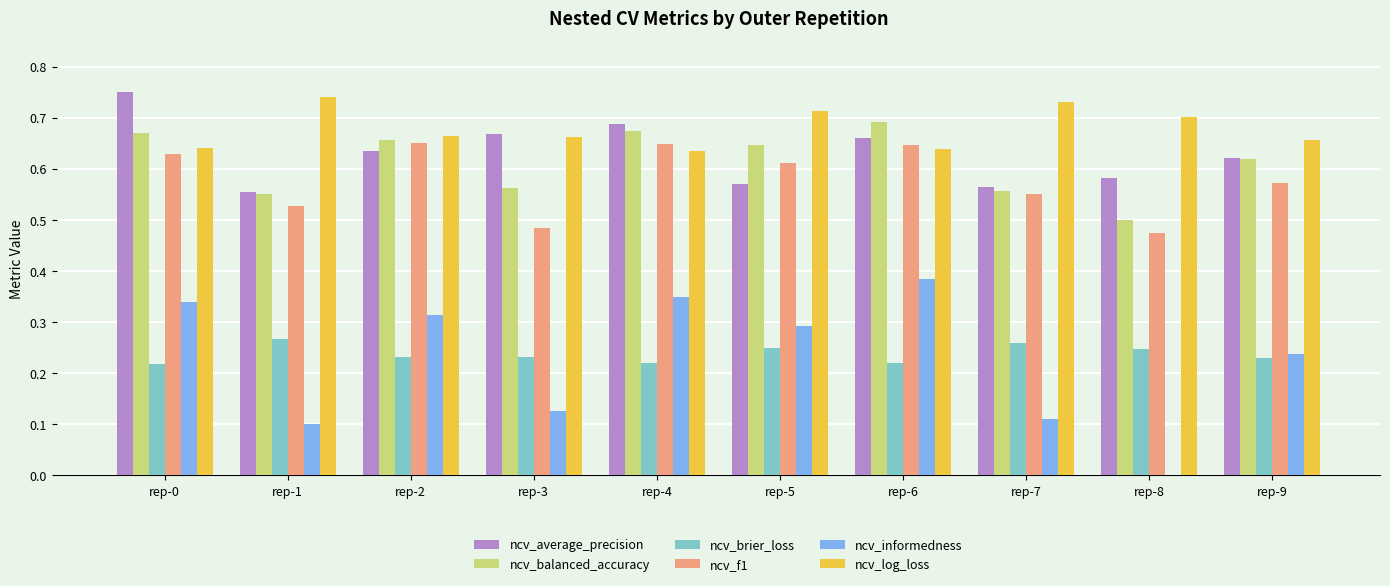

The value of ncv_balanced_accuracy at rep-4 is 0.7. True or false?

True